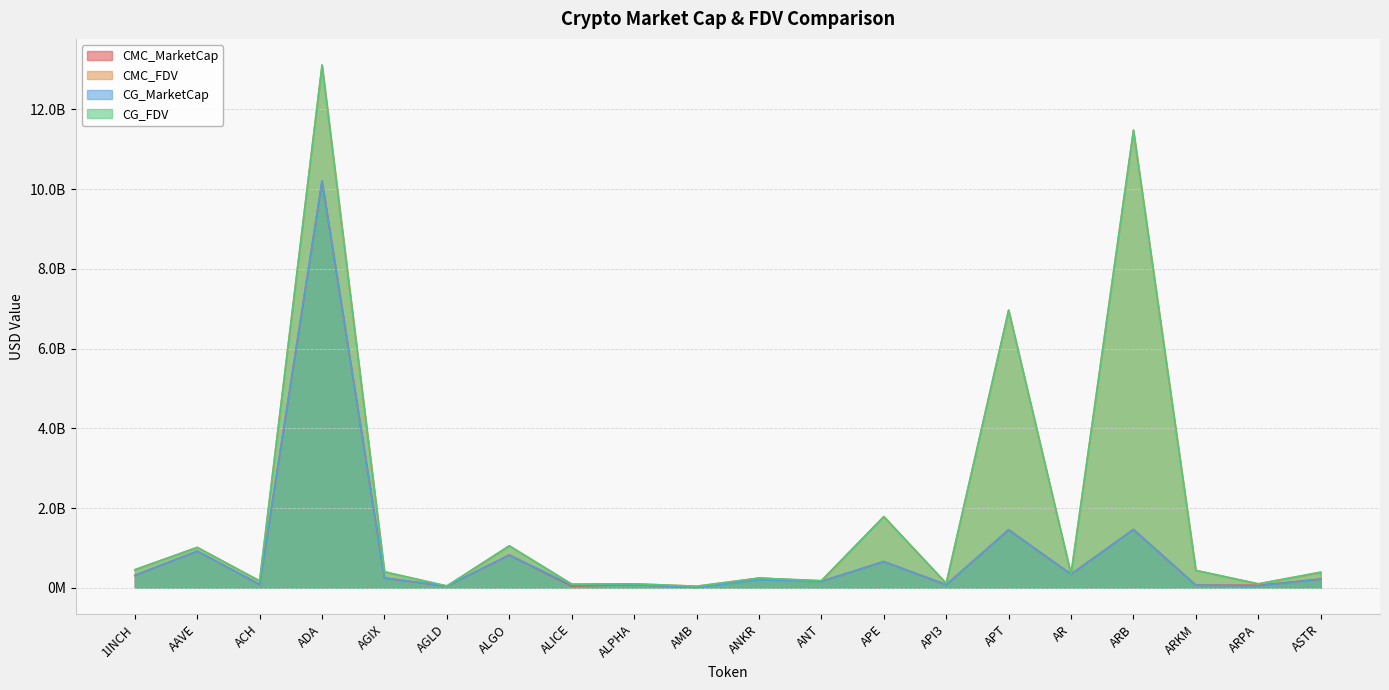

What is the minimum value for CMC_MarketCap?

9422373.9